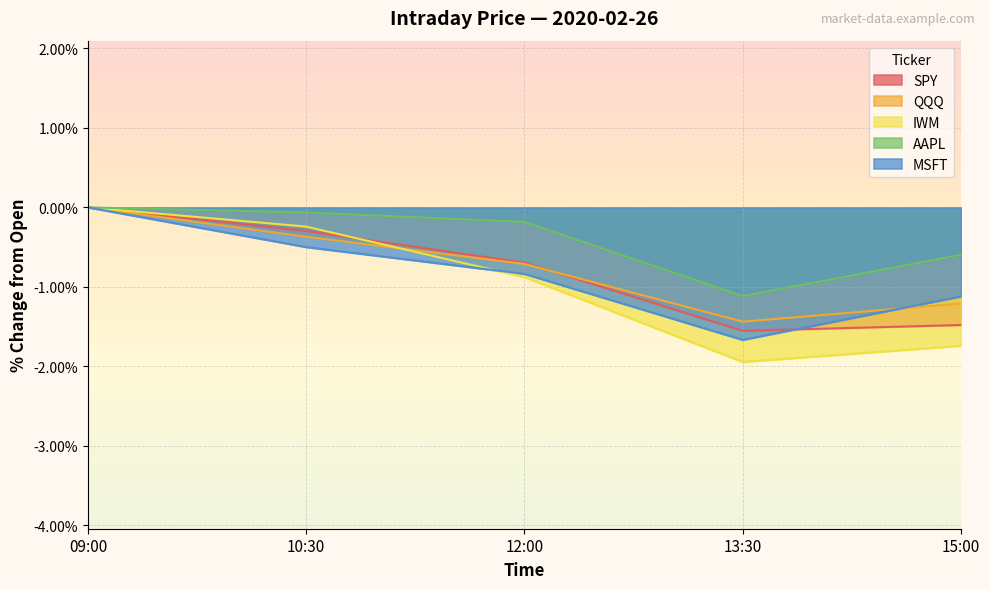

Reading left to right, list all the values displayed in this chart.

SPY: 09:00=0.0	10:30=-0.3	12:00=-0.7	13:30=-1.6	15:00=-1.5
QQQ: 09:00=0.0	10:30=-0.4	12:00=-0.7	13:30=-1.4	15:00=-1.2
IWM: 09:00=0.0	10:30=-0.2	12:00=-0.9	13:30=-1.9	15:00=-1.7
AAPL: 09:00=0.0	10:30=-0.1	12:00=-0.2	13:30=-1.1	15:00=-0.6
MSFT: 09:00=0.0	10:30=-0.5	12:00=-0.8	13:30=-1.7	15:00=-1.1